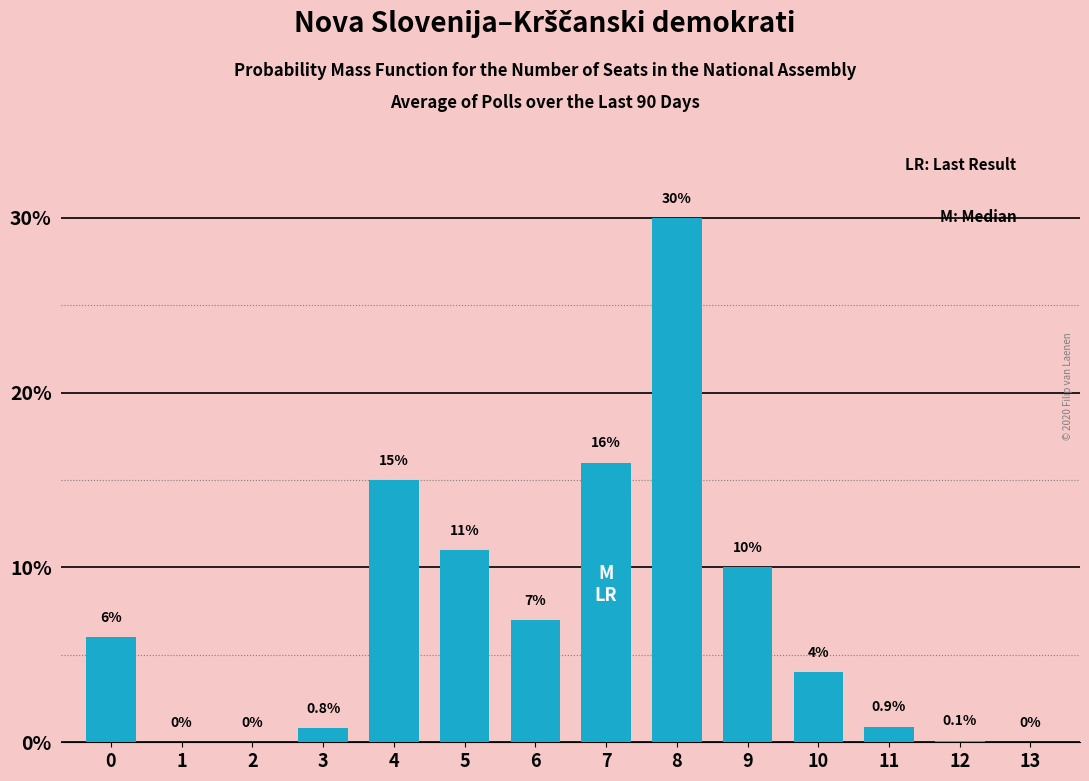

Reading left to right, list all the values displayed in this chart.

0=6.0	1=0.0	2=0.0	3=0.8	4=15.0	5=11.0	6=7.0	7=16.0	8=30.0	9=10.0	10=4.0	11=0.9	12=0.1	13=0.0